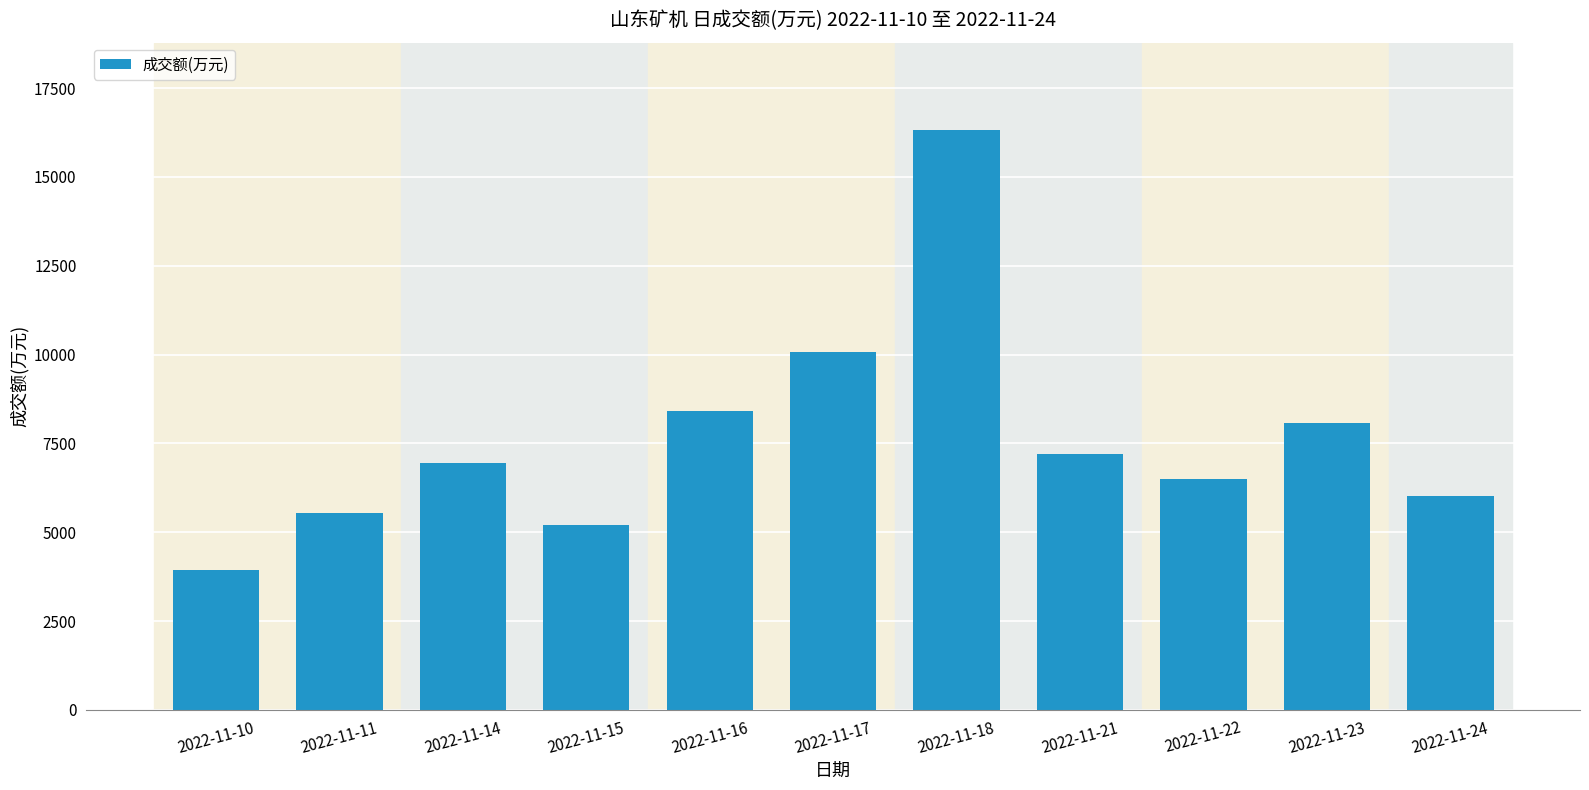

What is the difference between the maximum and minimum values?

12398